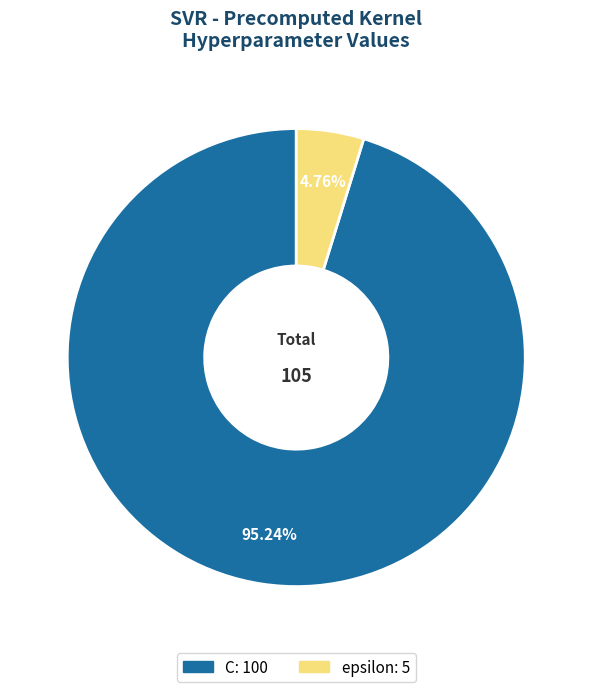

Rank the categories by value from highest to lowest.

C, epsilon